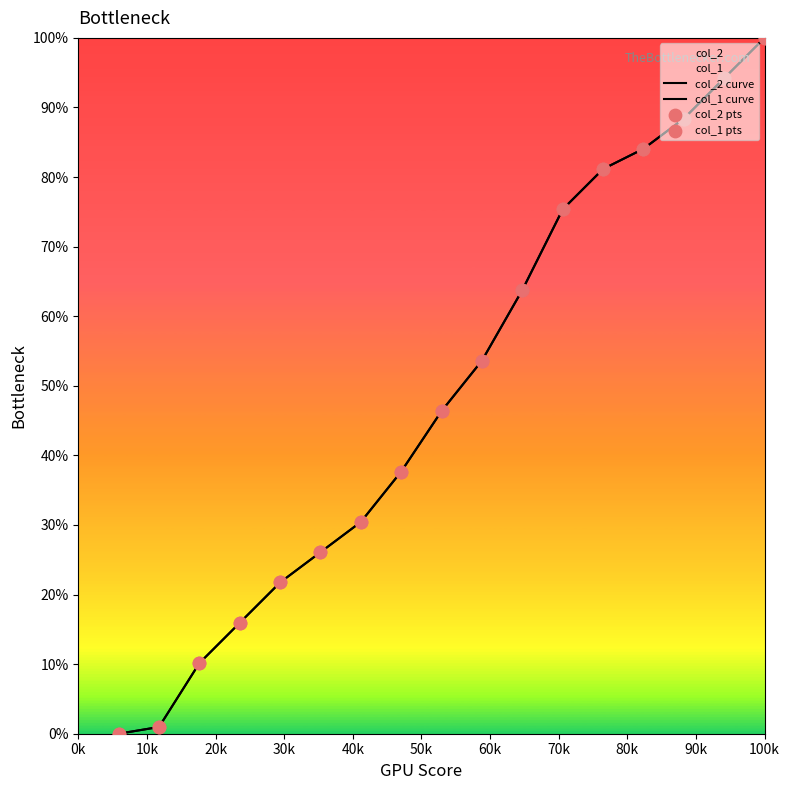

At which category is the sum across all series the highest?

100k